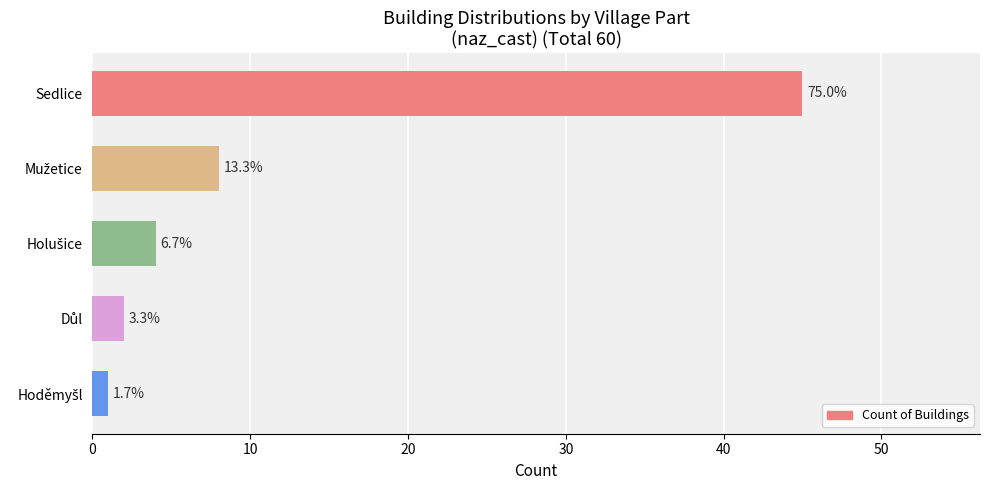

Does the chart contain any negative values?

No